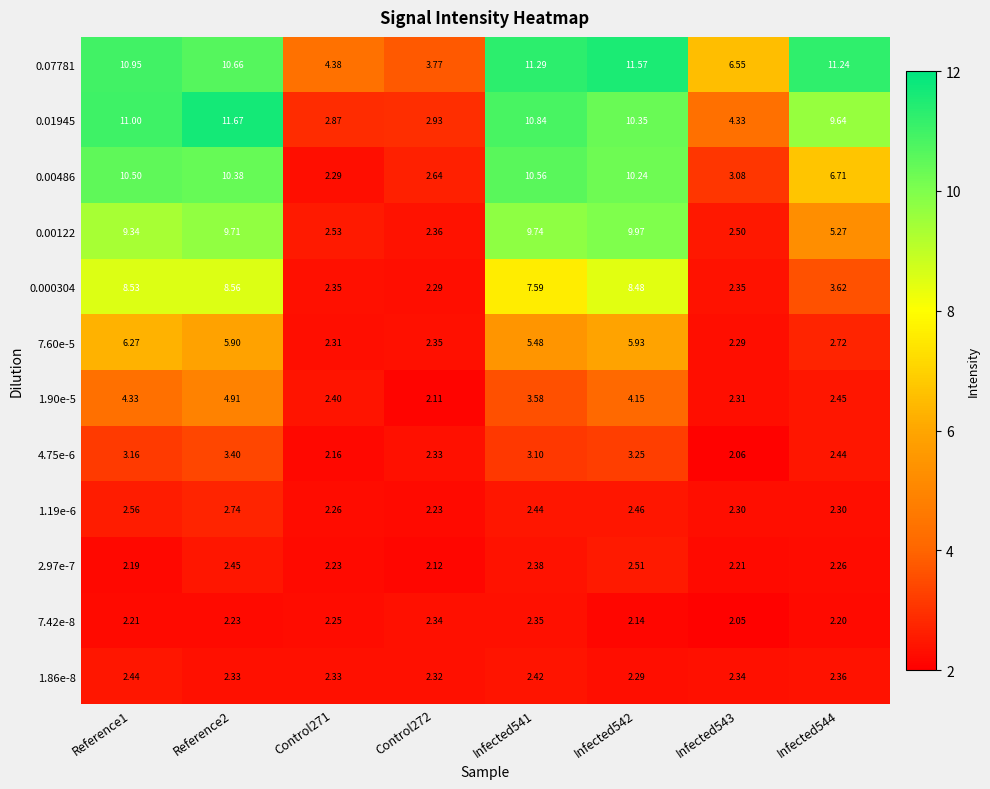

Is the value of 0.00122 at Reference2 greater than the value of 7.60e-5 at Infected542?

Yes